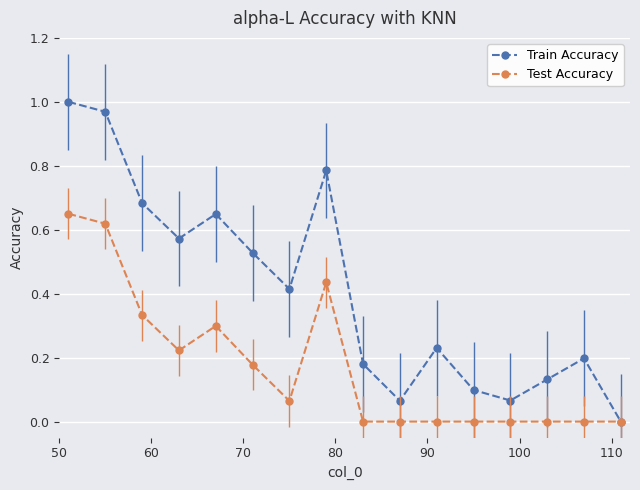

Which series has the largest total across all categories?

Train Accuracy